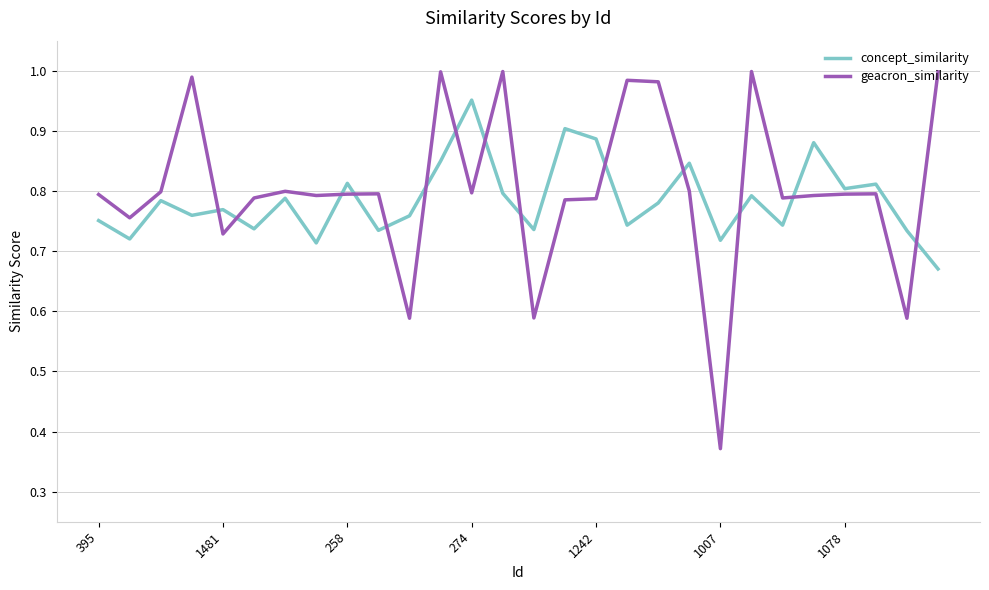

After their last crossing, which series has the higher values: concept_similarity or geacron_similarity?

geacron_similarity